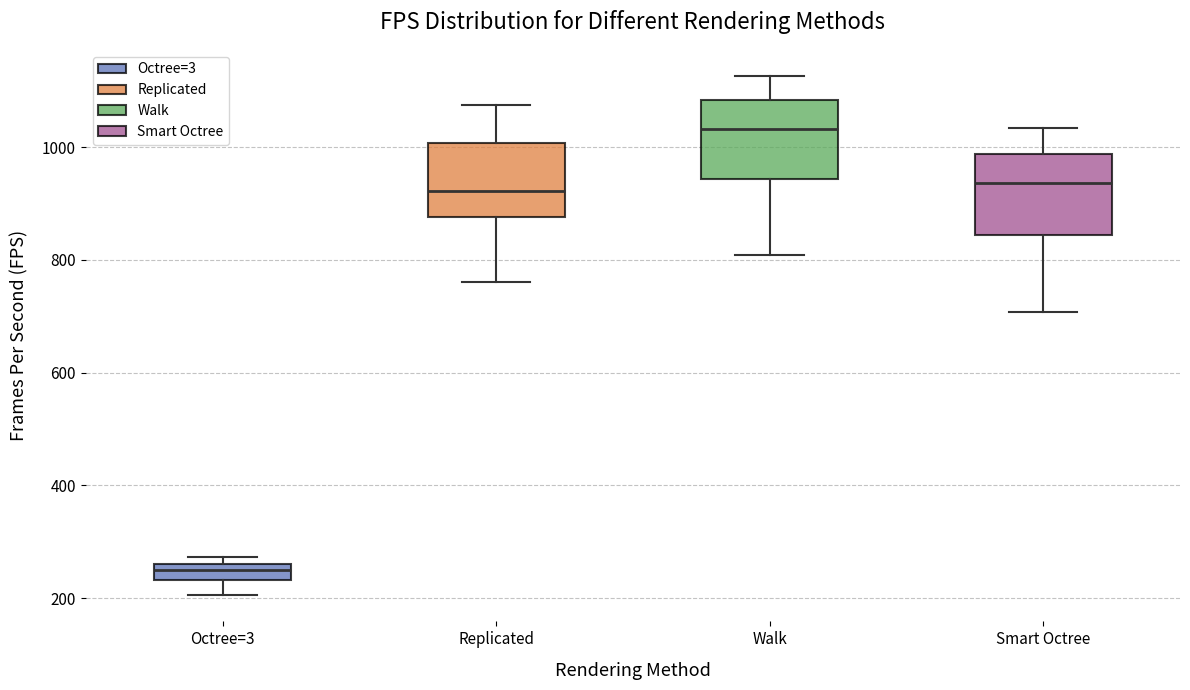

Which box's median line is the lowest?

Octree=3